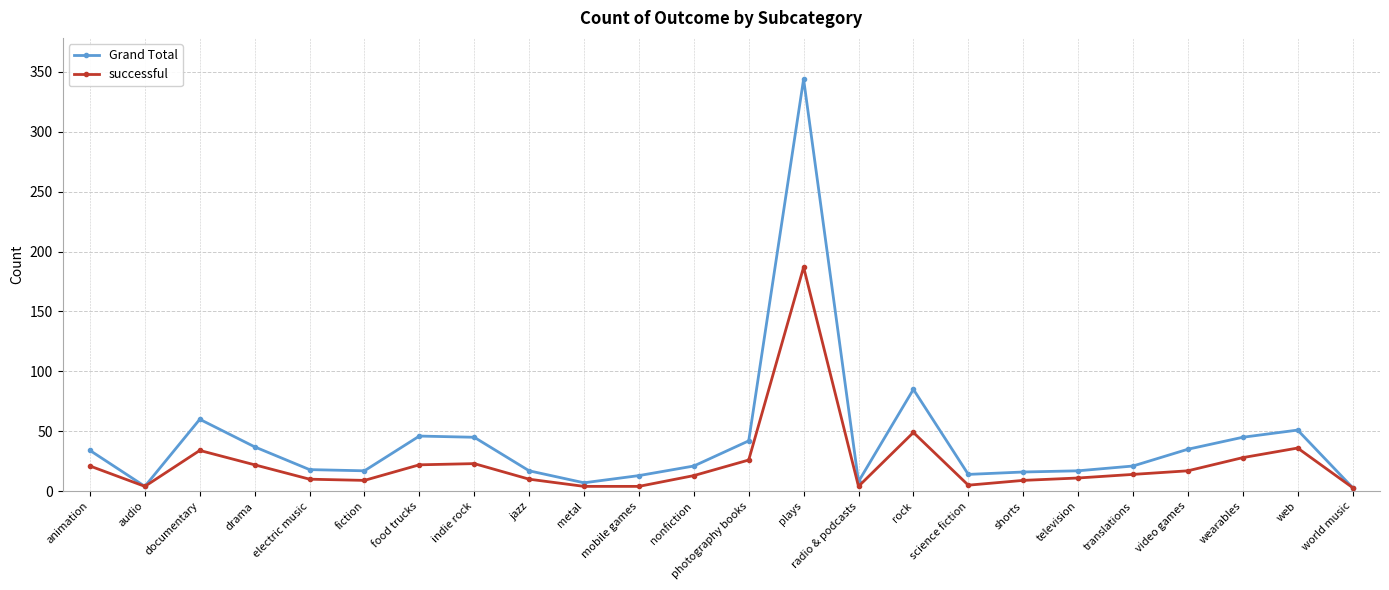

At which label does successful first exceed 14?

animation